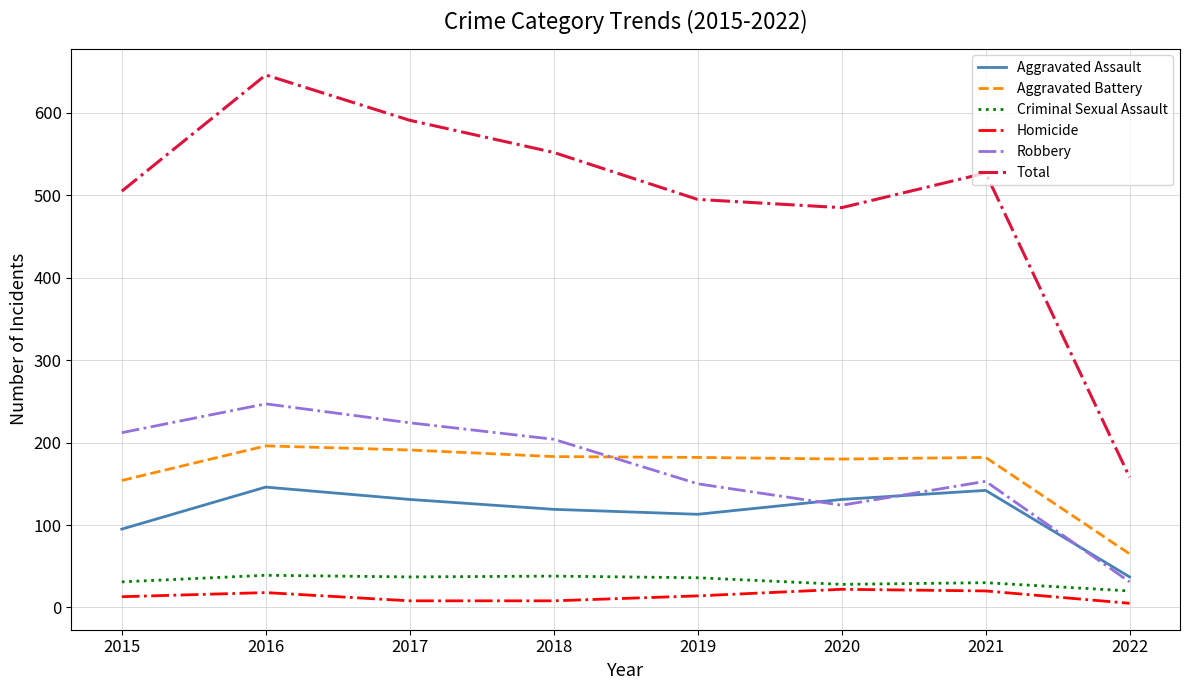

What is the minimum value shown in the chart?

5